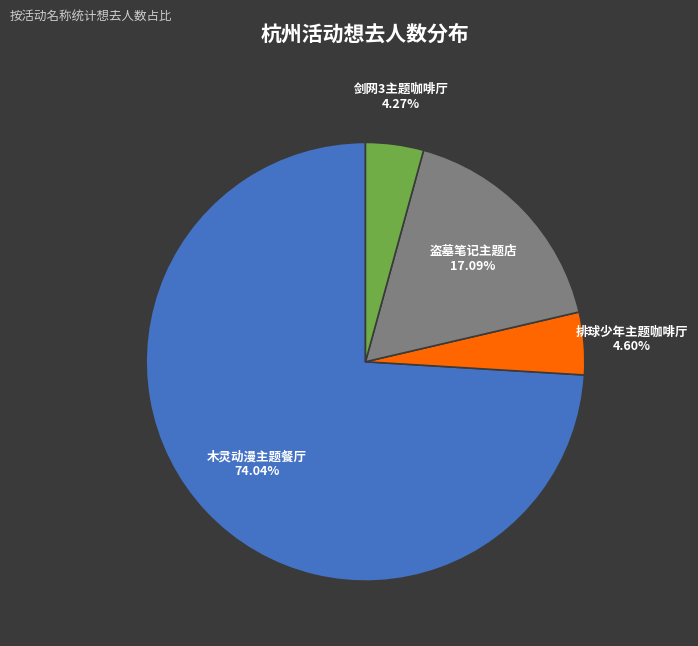

What percentage do 杭州·盗墓笔记官方授权「四季同书」主题店 and 杭州·剑网3×HAPPY ZOO 剑网3十五周年主题咖啡厅 together represent?

21.4%